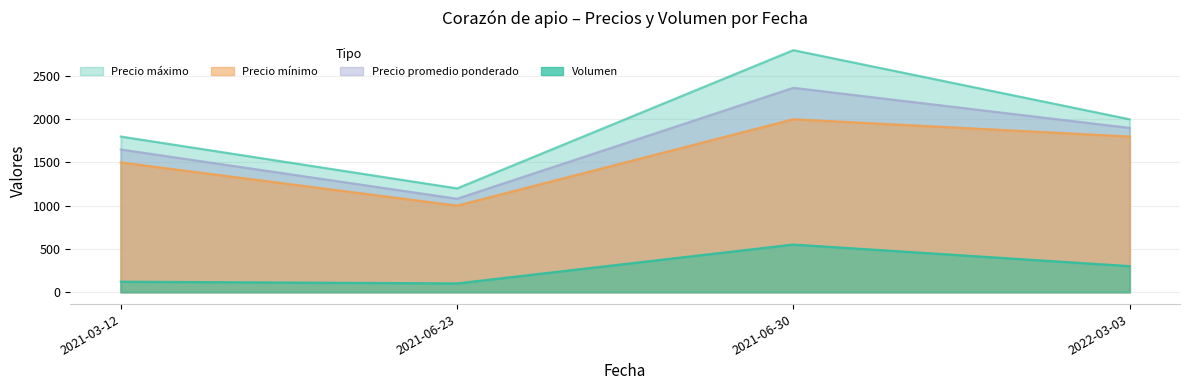

At which category does the chart reach its peak across all series?

2021-06-30